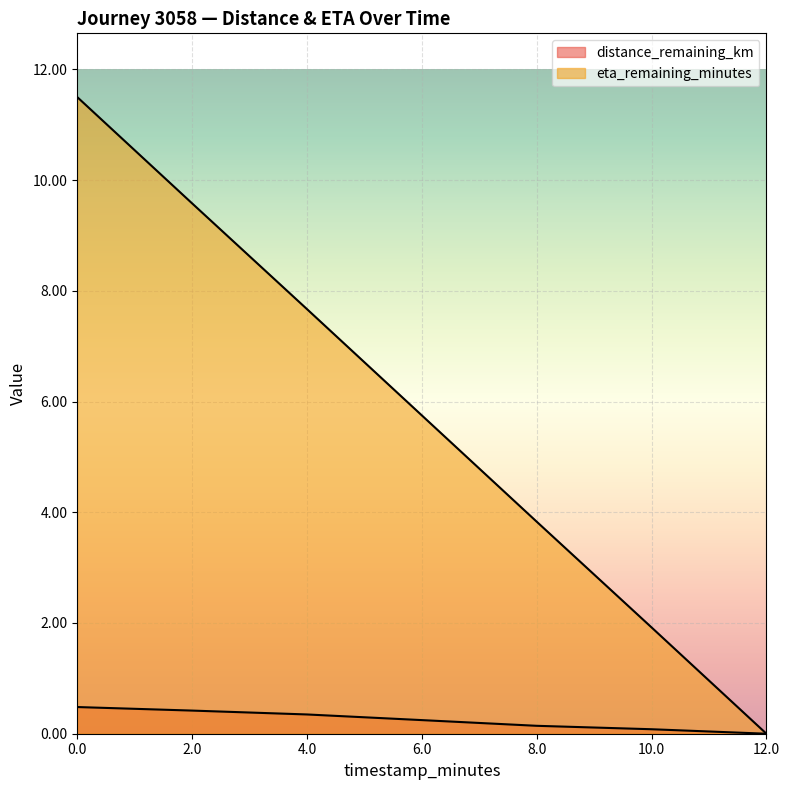

Which series has the largest total across all categories?

eta_remaining_minutes